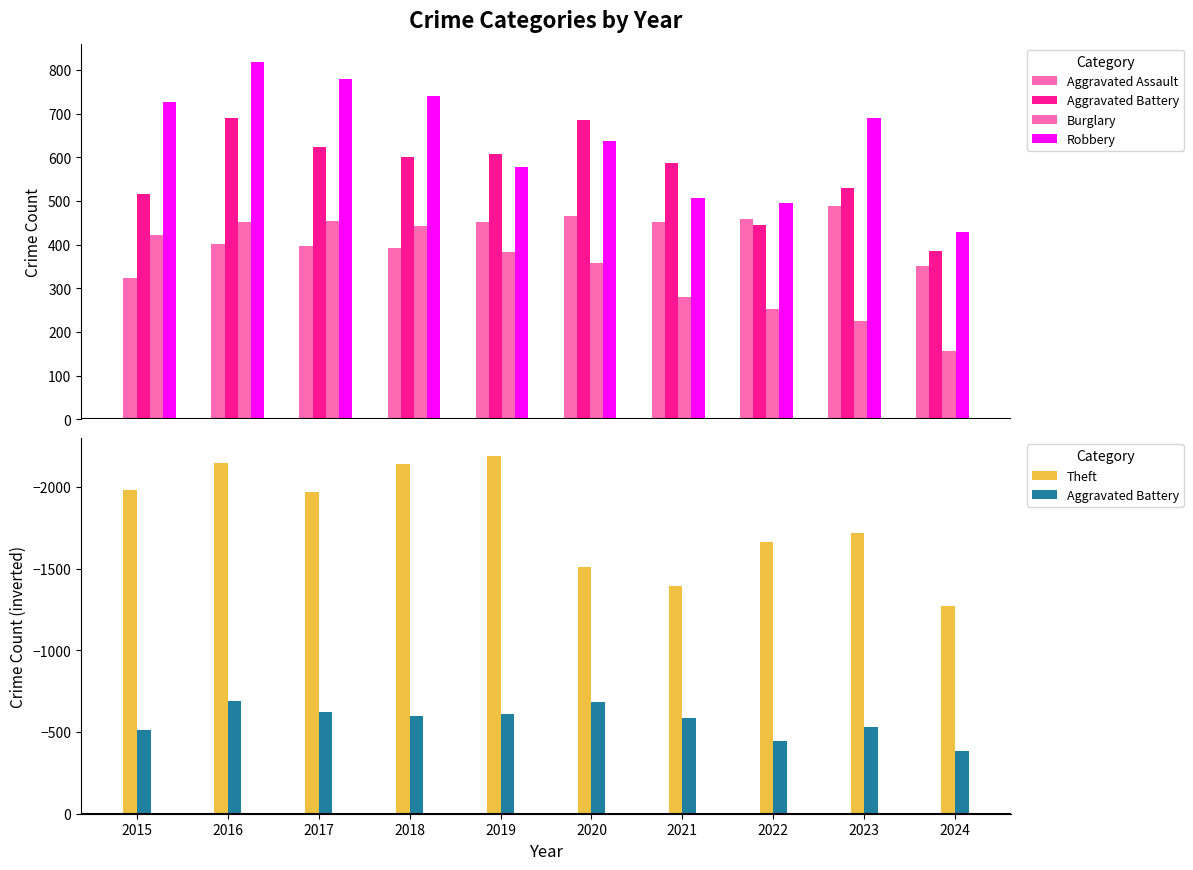

What is the value of the Theft bar at the 5th from the left?

-2190